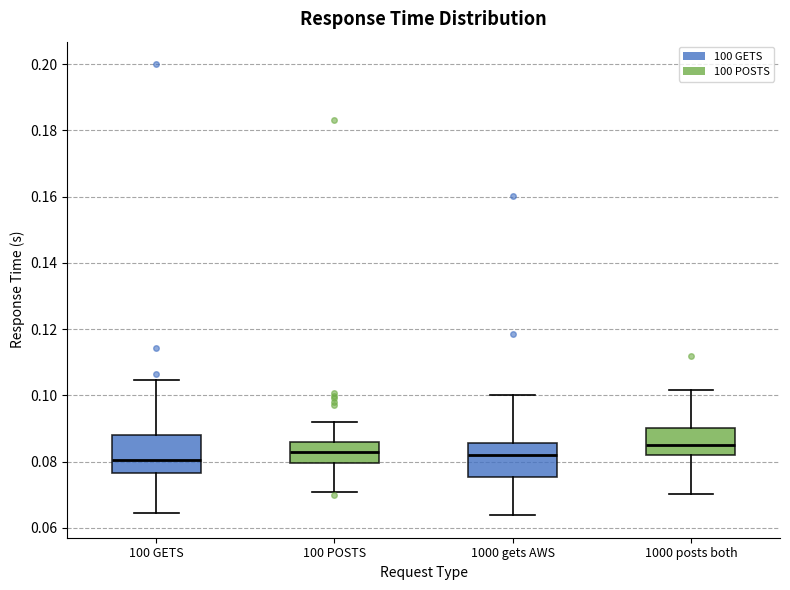

Reading left to right, transcribe this box plot: for each box, give where its median line is, the range the box spans, and where its two whiskers end, as read against the y-axis. The values are not printed on the chart, so give them approximately, as read against the axis.

100 GETS: median 0.080, box 0.076 to 0.088, whiskers 0.064 to 0.104
100 POSTS: median 0.082, box 0.080 to 0.086, whiskers 0.070 to 0.092
1000 gets AWS: median 0.082, box 0.076 to 0.086, whiskers 0.064 to 0.100
1000 posts both: median 0.086, box 0.082 to 0.090, whiskers 0.070 to 0.102